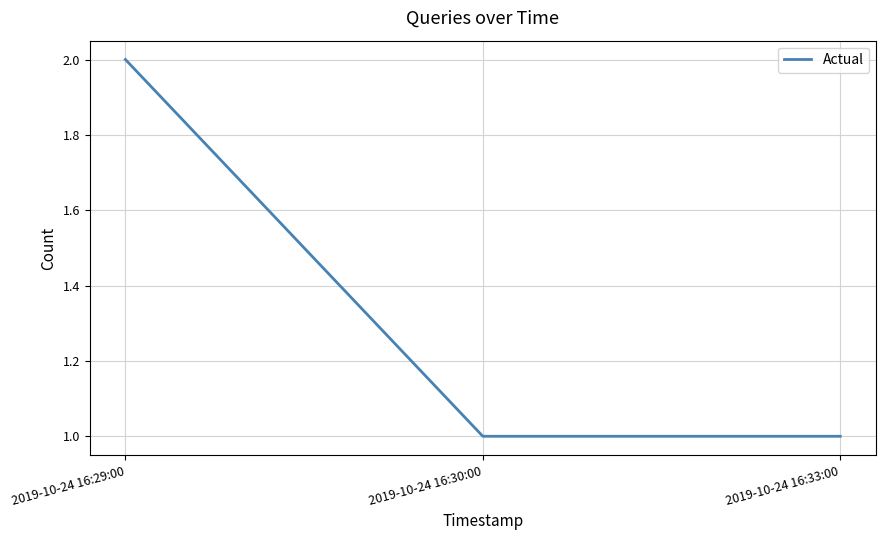

What position from the right is 2019-10-24 16:30:00?

2